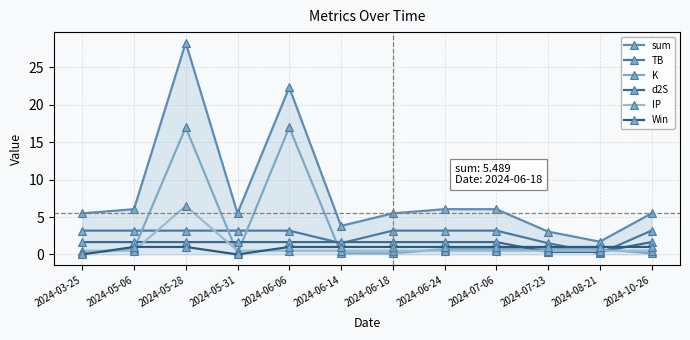

Which series has the largest total across all categories?

sum